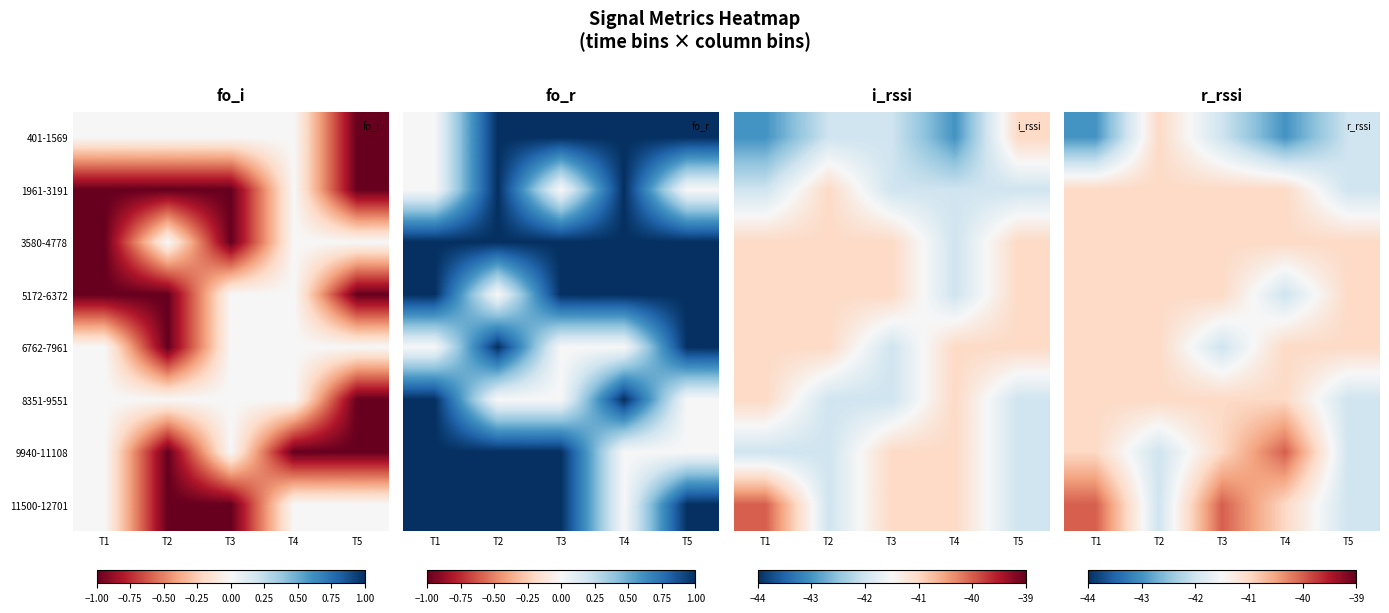

Which has a higher value, T4 or T3?

T3